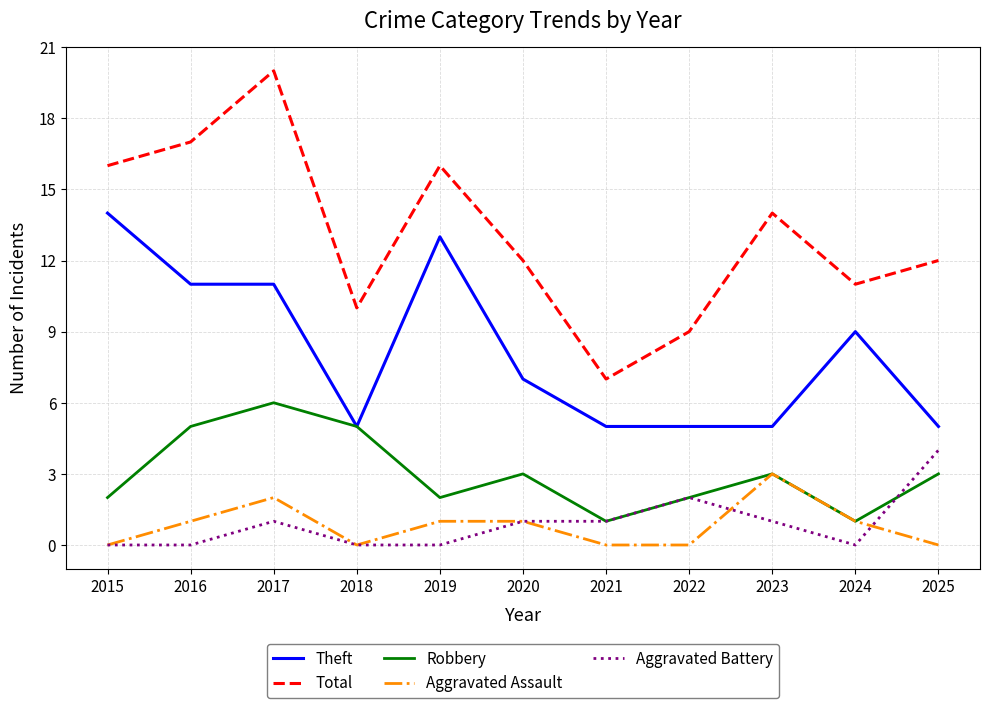

What is the difference between the maximum and second lowest values in the Aggravated Assault series?

3